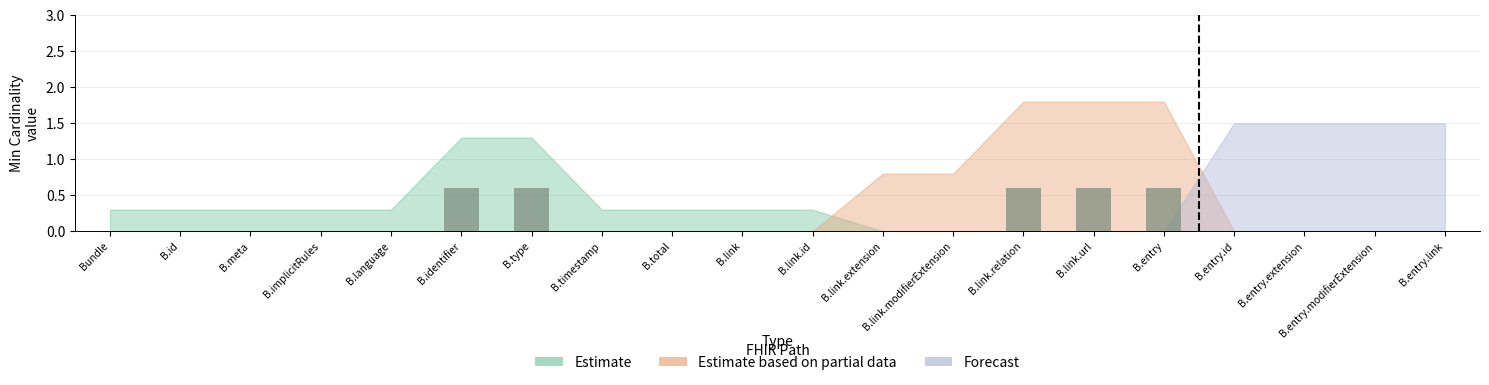

The Estimate based on partial data series shows 1 at Bundle.entry.modifierExtension. True or false?

False